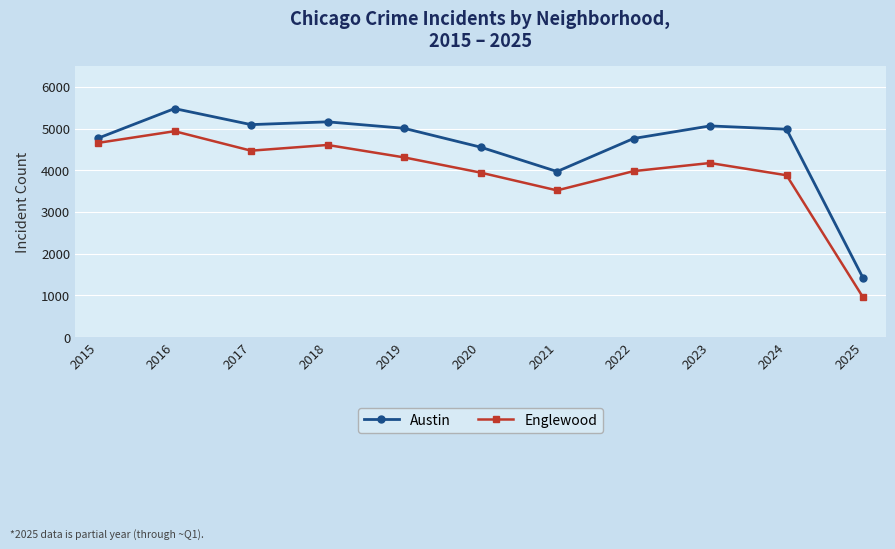

Which series has the largest total across all categories?

Austin